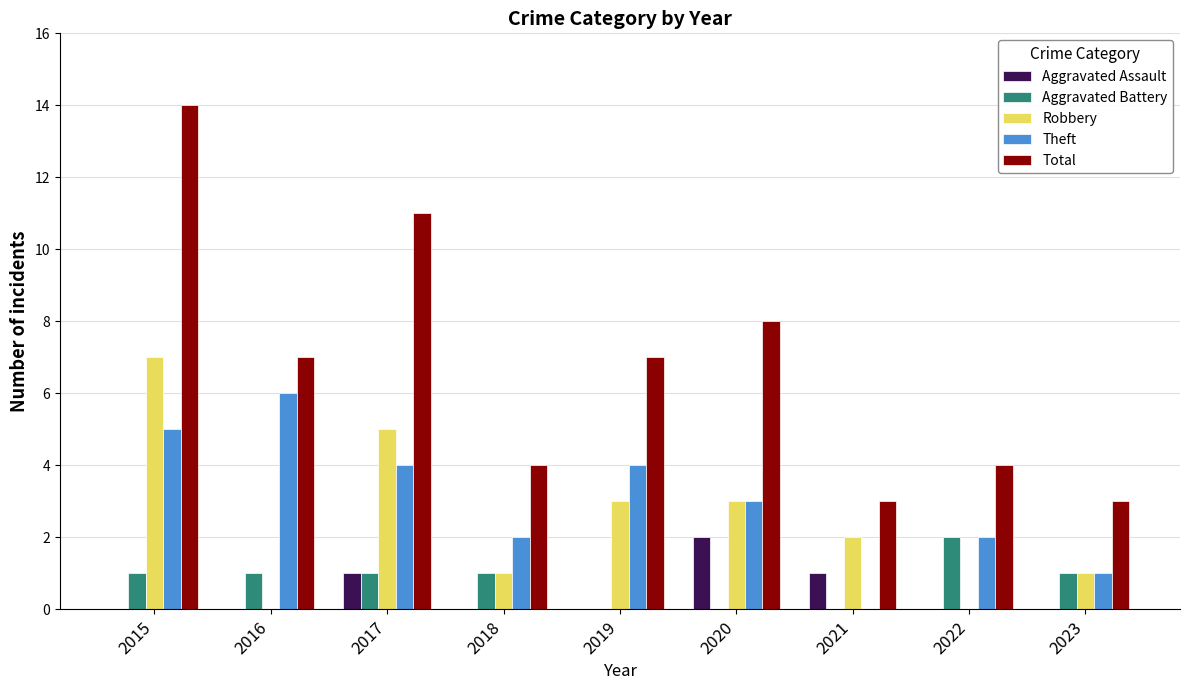

What is the total value across all series at 2021?

6